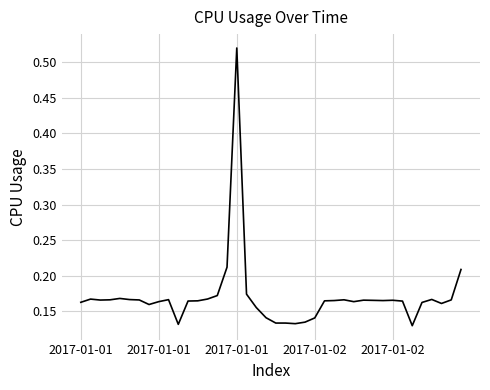

True or false: the data has more than 2 interior local peaks.

True